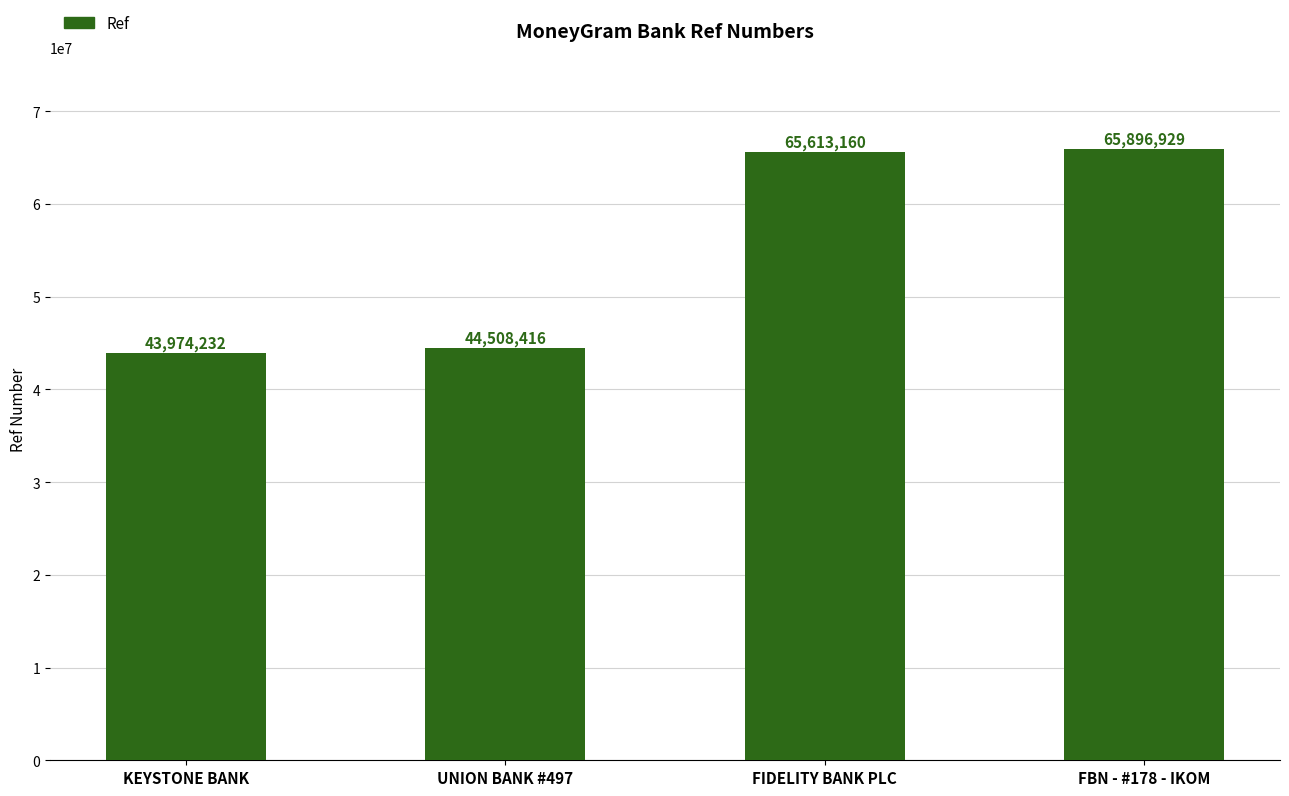

What is the label of the 3rd bar from the left?

FIDELITY BANK PLC